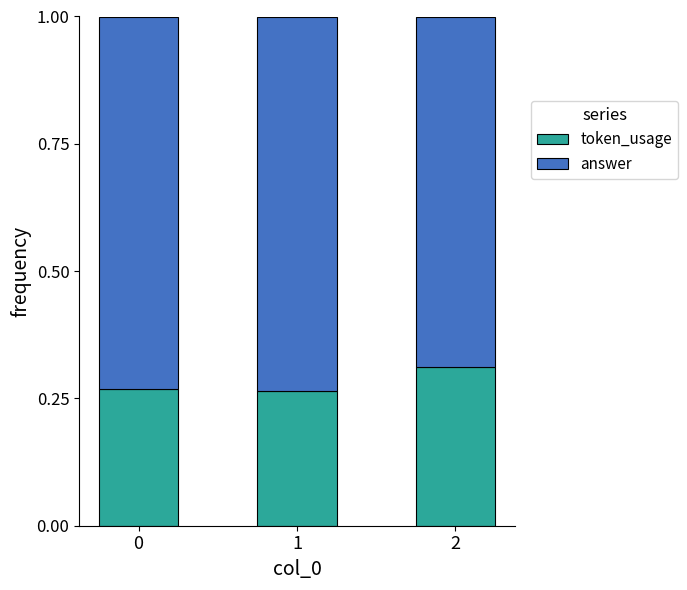

What is the sum of the token_usage values at 2 and 0?

0.6